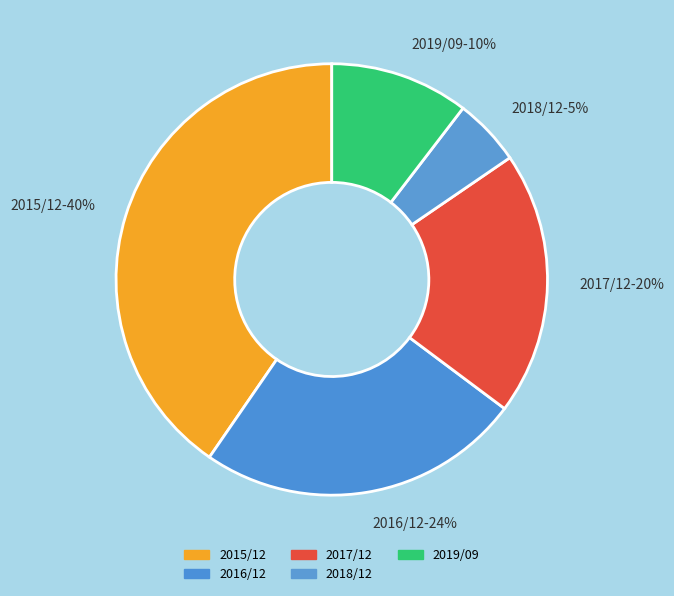

To the nearest percent, what percentage of the pie is 2019/09?

10%